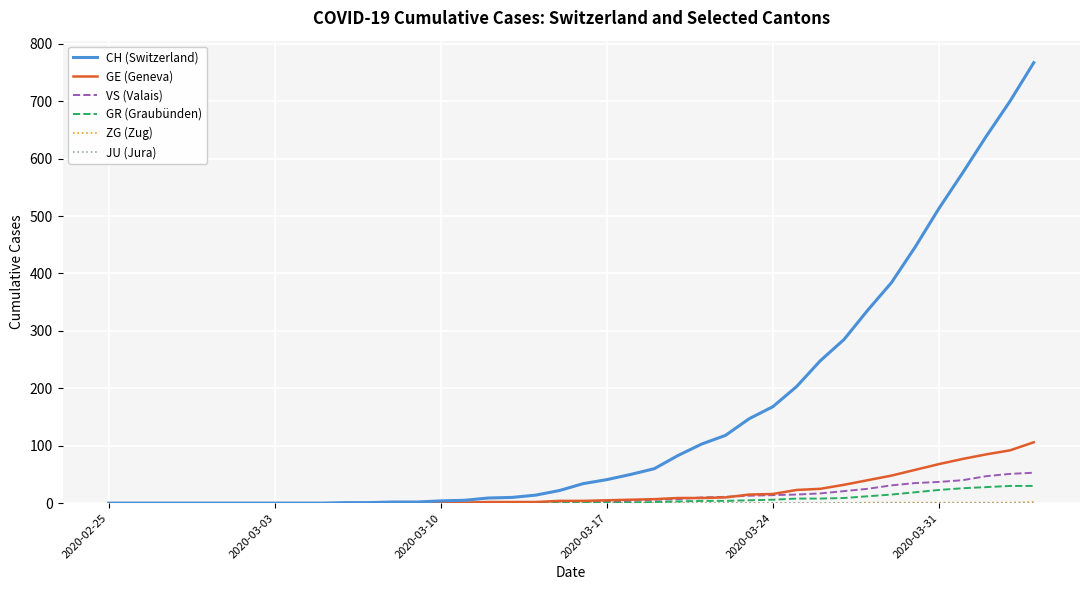

Which series has the largest total across all categories?

CH (Switzerland)